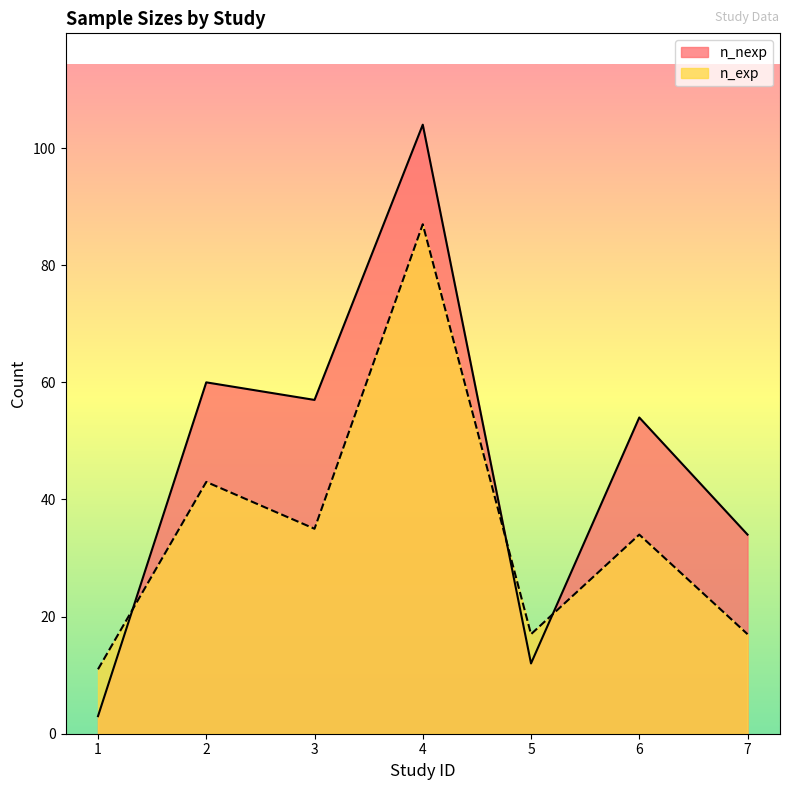

List the series in order of their peak value, highest first.

n_nexp, n_exp